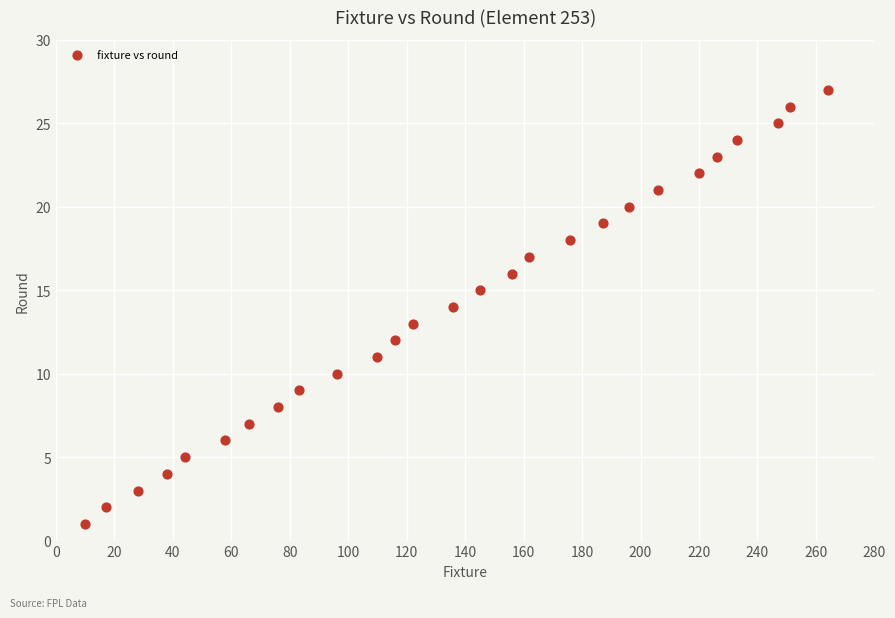

What is the range of Y values (max minus min)?

26